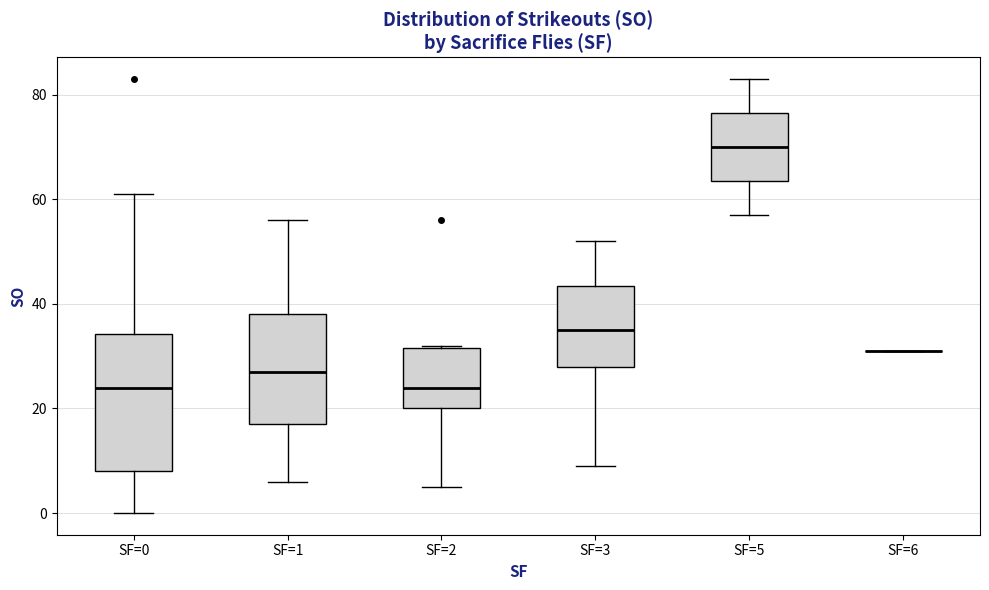

Reading left to right, read every box against the y-axis: the position of its median line, the range the box covers, and the ends of its whiskers. The values are not printed on the chart, so give them approximately, as read against the axis.

SF=0: median 24, box 8 to 34, whiskers 0 to 62
SF=1: median 28, box 18 to 38, whiskers 6 to 56
SF=2: median 24, box 20 to 32, whiskers 6 to 32
SF=3: median 36, box 28 to 44, whiskers 10 to 52
SF=5: median 70, box 64 to 76, whiskers 58 to 84
SF=6: box collapsed to a line at 32, whiskers 32 to 32